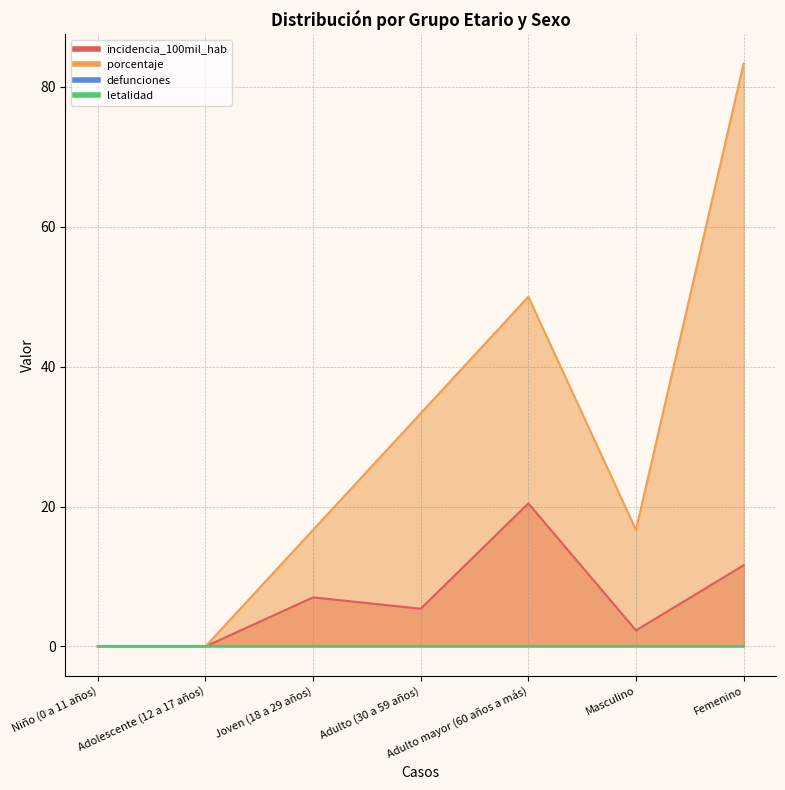

How many categories are shown in the chart?

7